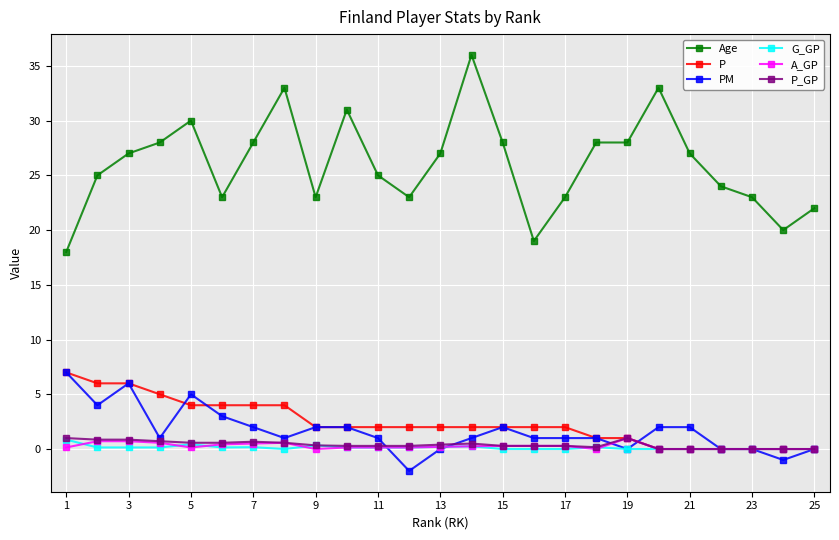

What are all the series names shown in the legend?

Age, P, PM, G_GP, A_GP, P_GP